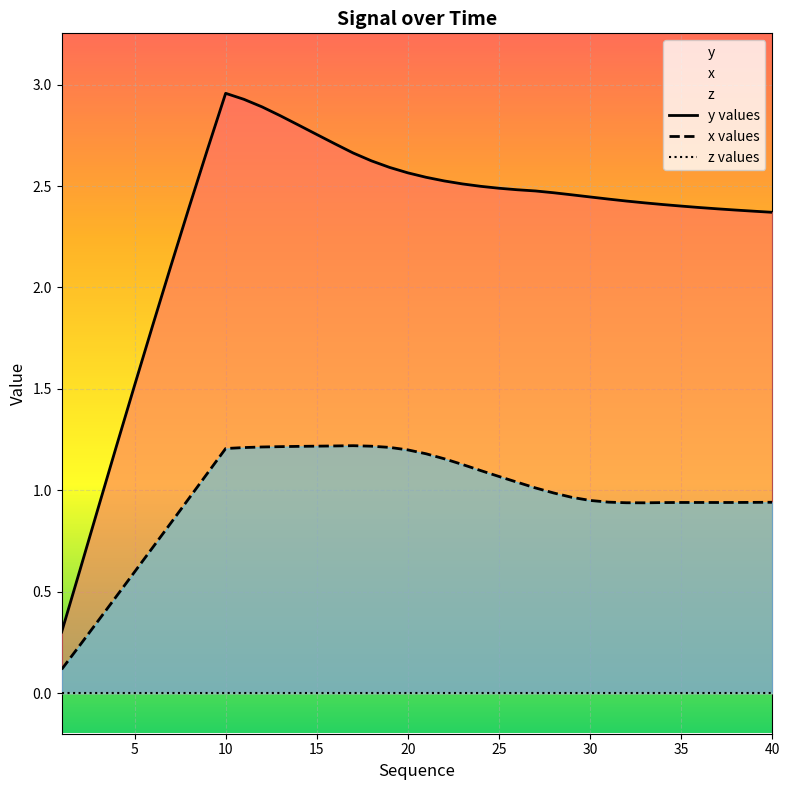

True or false: x and y intersect in this chart.

False